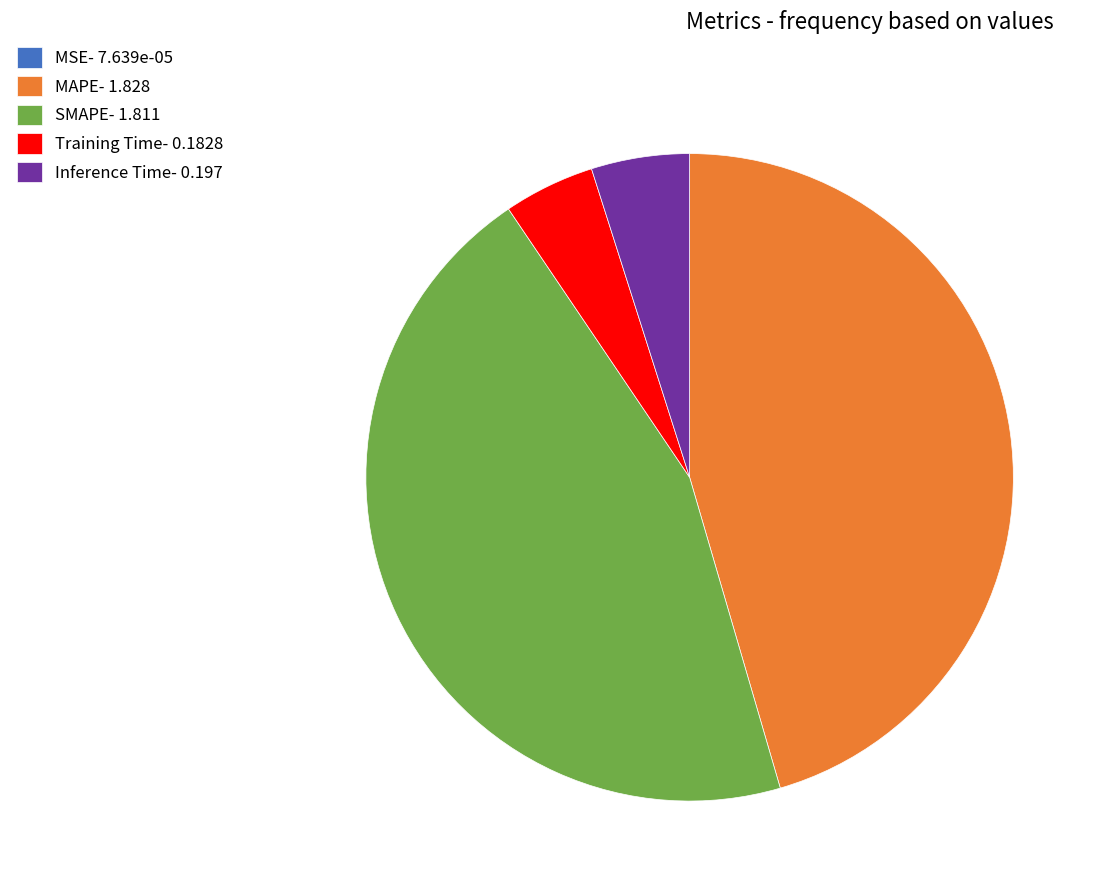

True or false: MAPE- 1.828 accounts for 32% of the total.

False